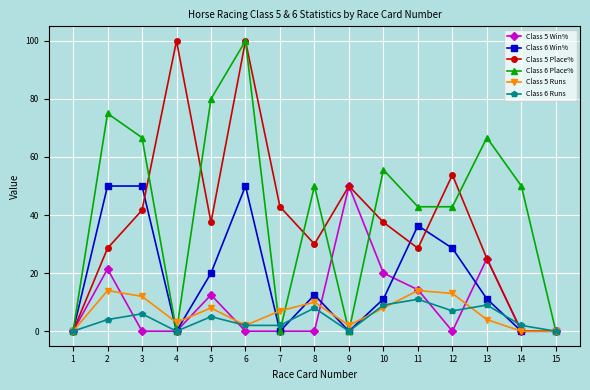

What is the greatest value displayed?

100.0